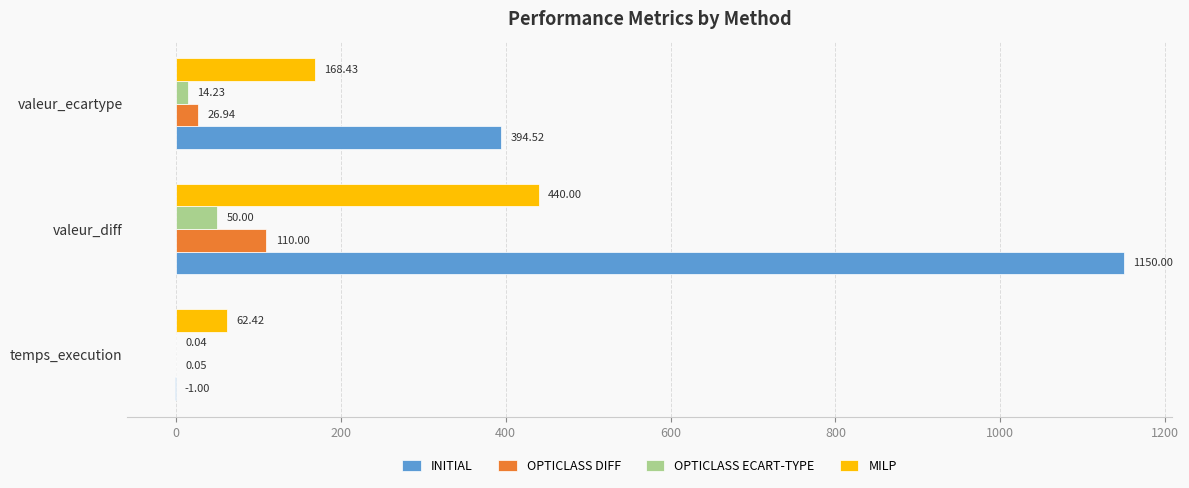

Is the value of OPTICLASS DIFF at temps_execution greater than the value of INITIAL at valeur_diff?

No